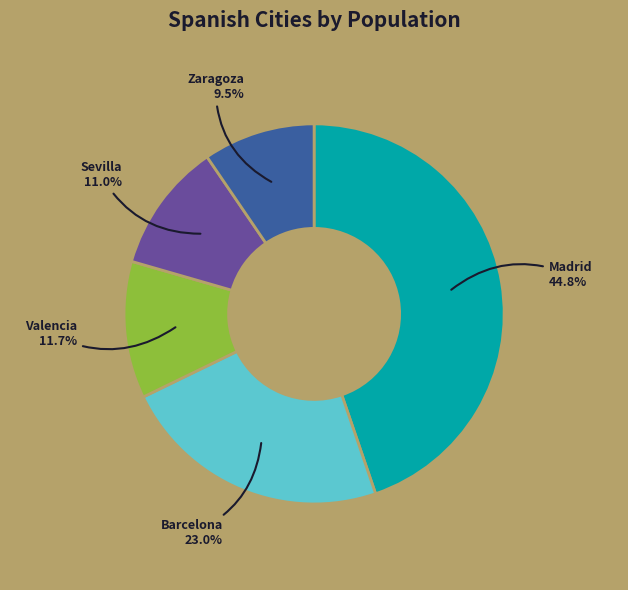

Is there a majority slice in this chart?

No